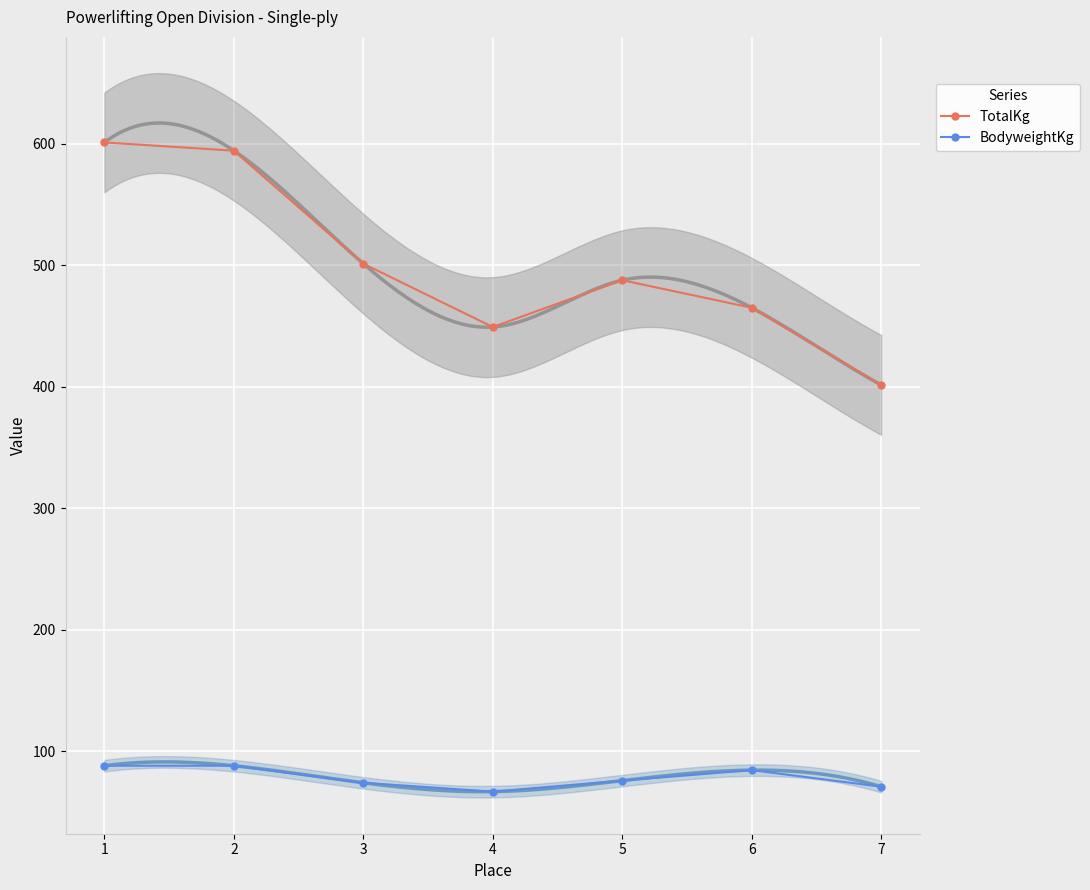

What is the minimum value for TotalKg?

401.4